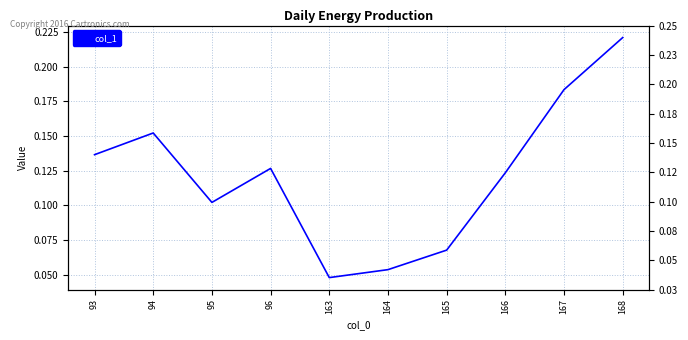

Is it true that the value at 166 is 0.1?

True